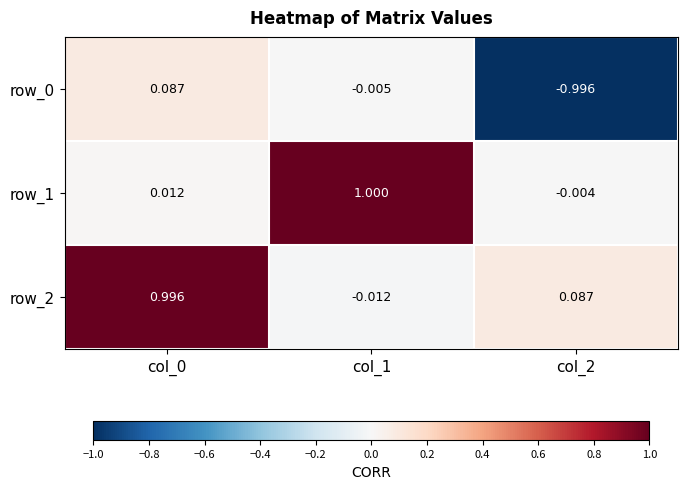

What is the lowest value of the row_0 series?

-1.0